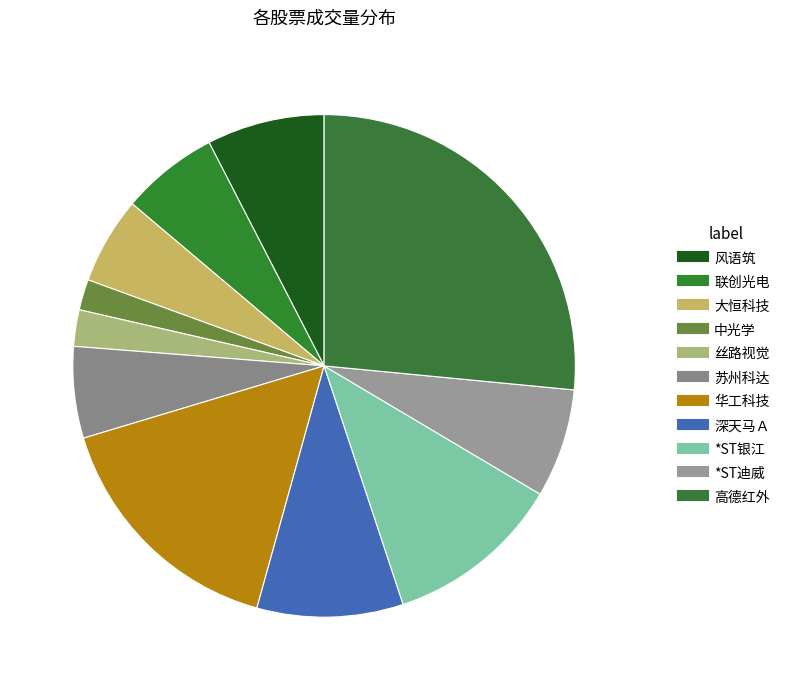

Which category has the smallest portion of the pie?

中光学